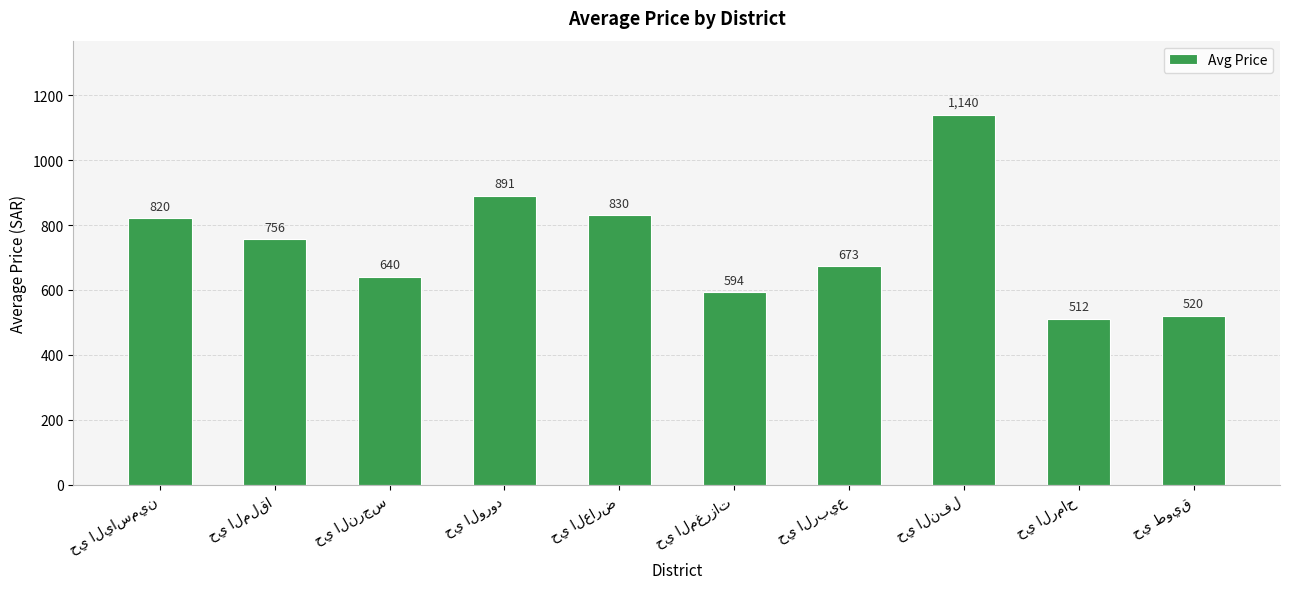

What is the value of the 1st bar from the left?

820.5